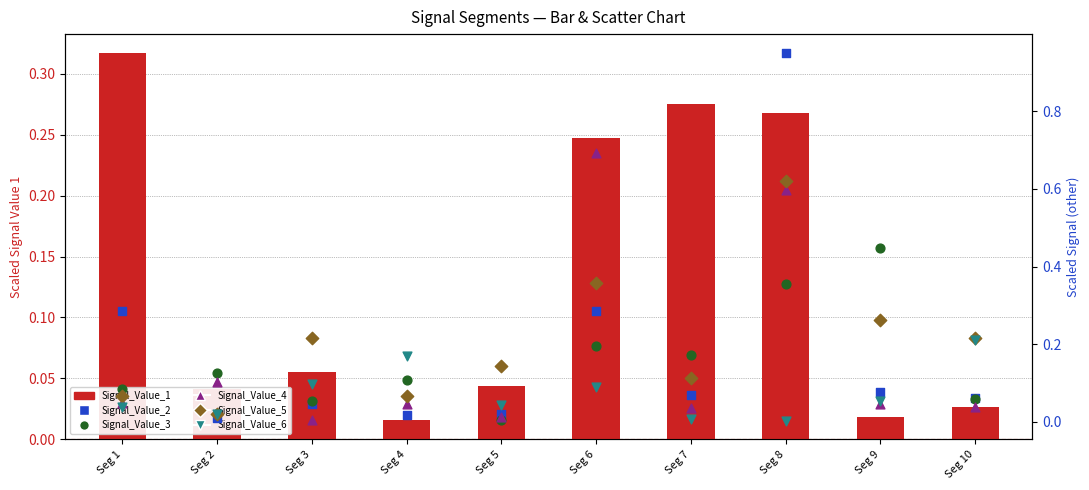

At which category is the sum across all series the highest?

Seg 8